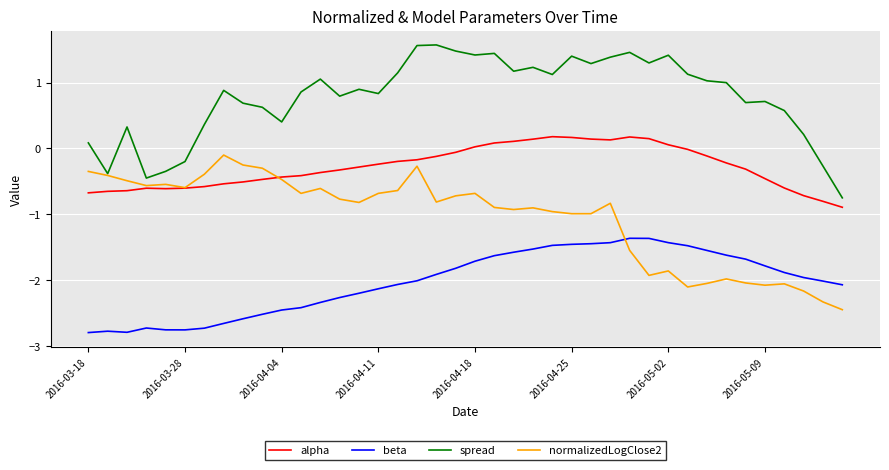

List the series in order of their overall mean, lowest first.

beta, normalizedLogClose2, alpha, spread